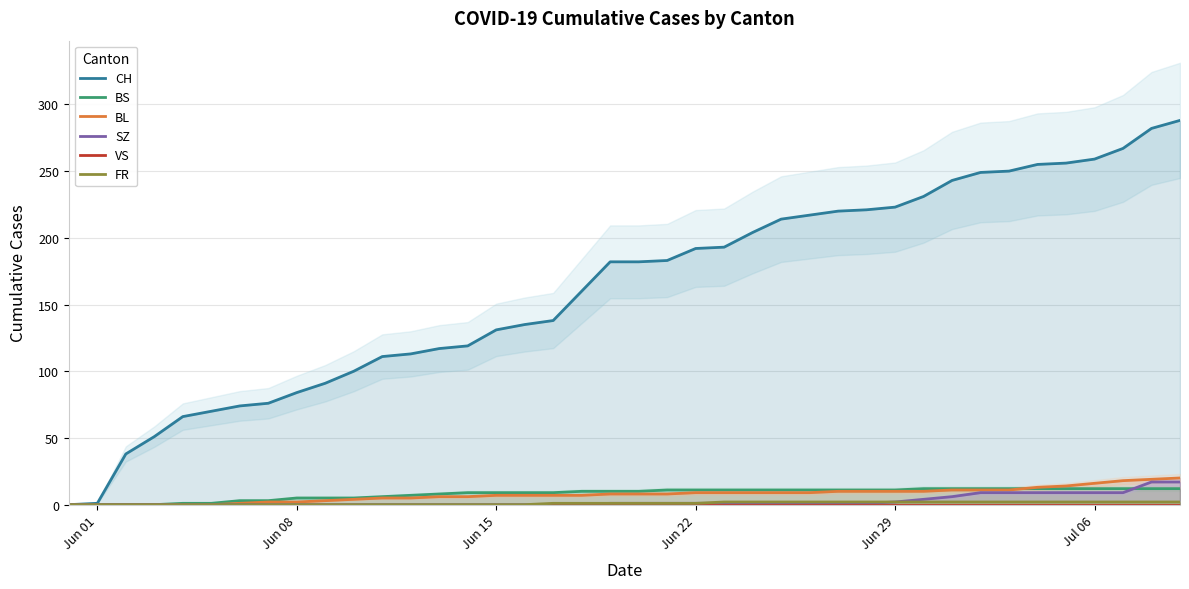

At Jun 22, list the series in order from largest to smallest.

CH, BS, BL, SZ, FR, VS